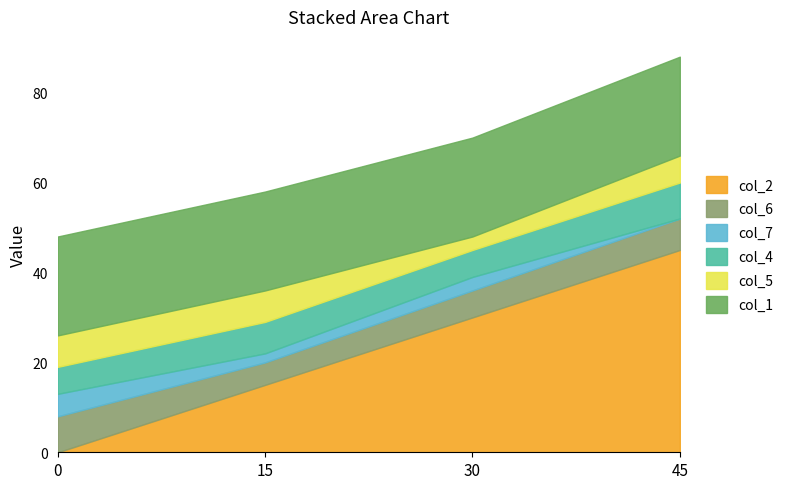

At how many categories does at least one series exceed 0?

4